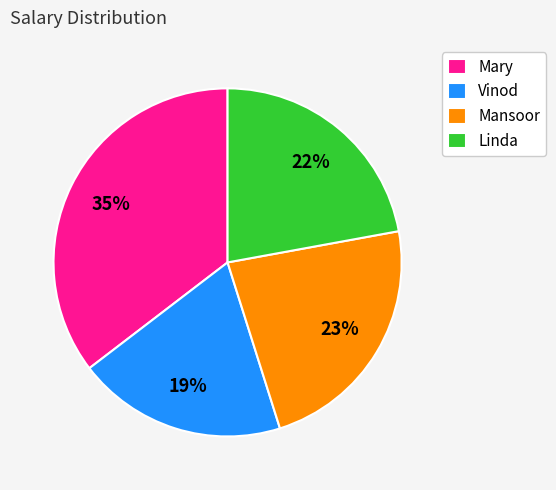

Do Vinod and Mary together represent more than half of the pie?

Yes